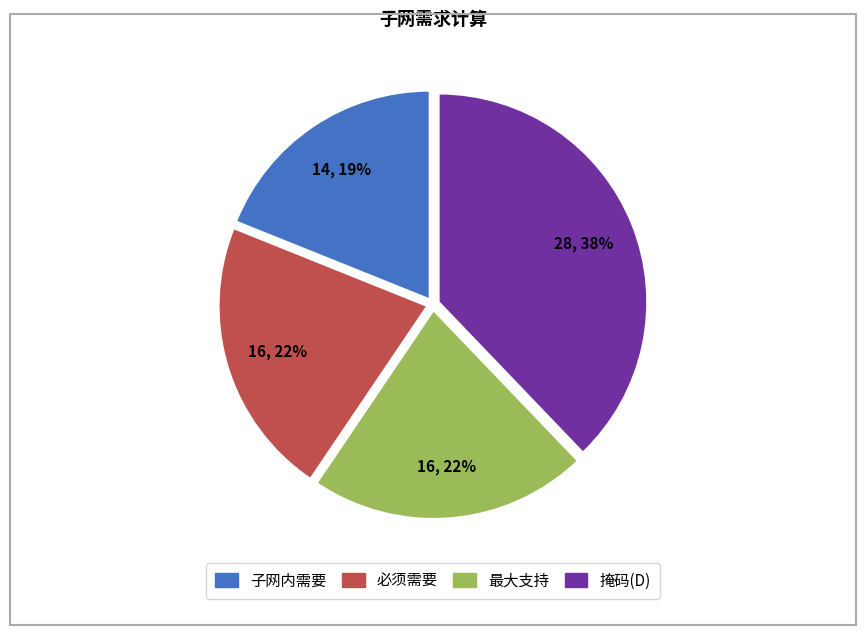

Which category has the smallest portion of the pie?

子网内需要